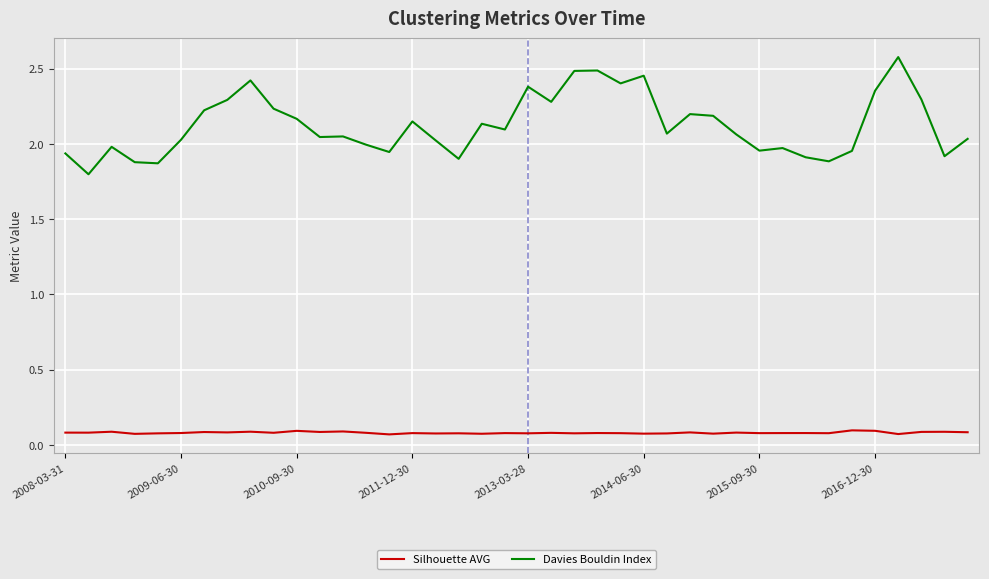

Which series has the largest total across all categories?

Davies Bouldin Index